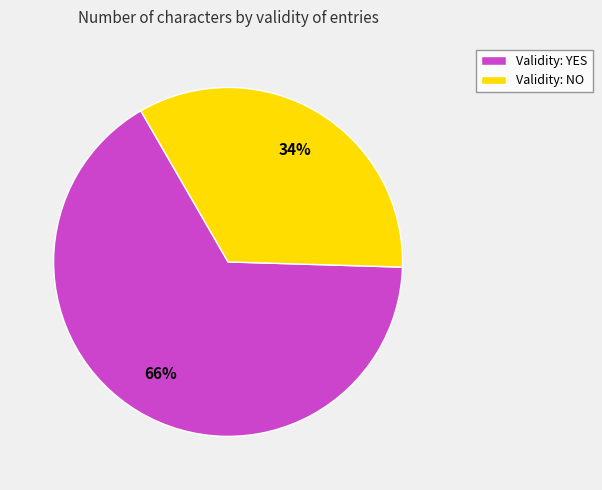

Which has a higher value, Validity: YES or Validity: NO?

Validity: YES